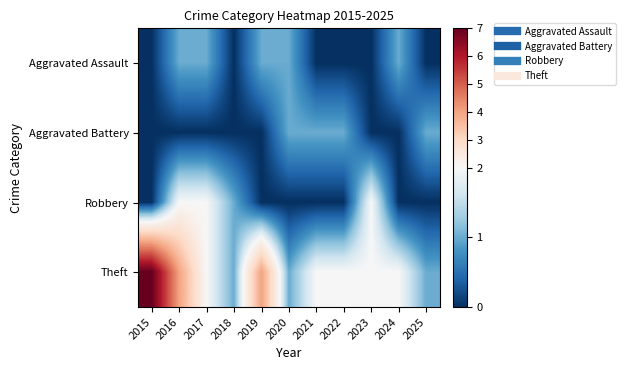

How many data points does each series have?

11